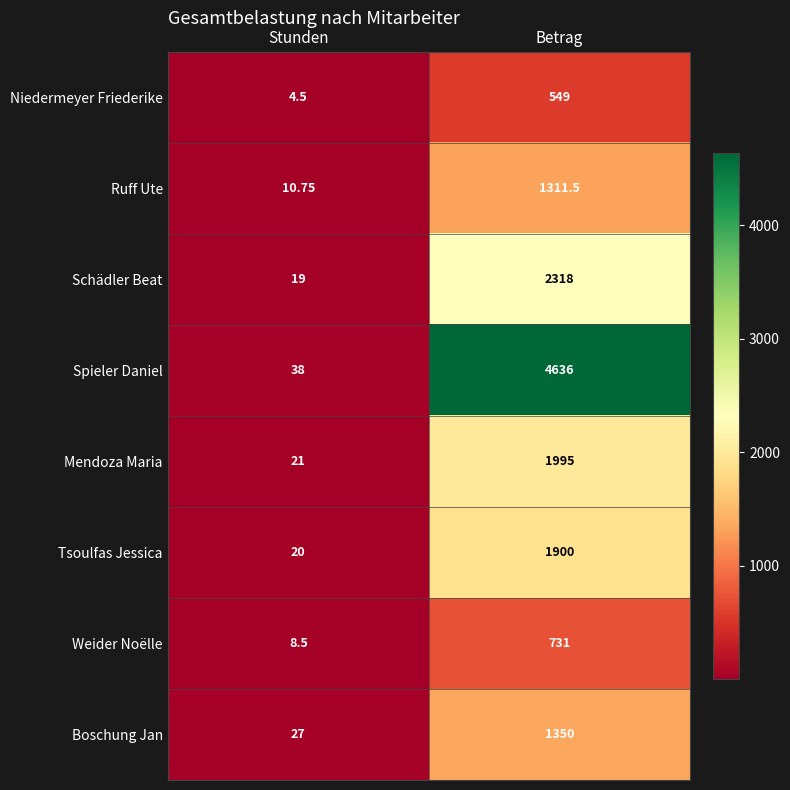

Rank the categories by Weider Noëlle value from highest to lowest.

Betrag, Stunden